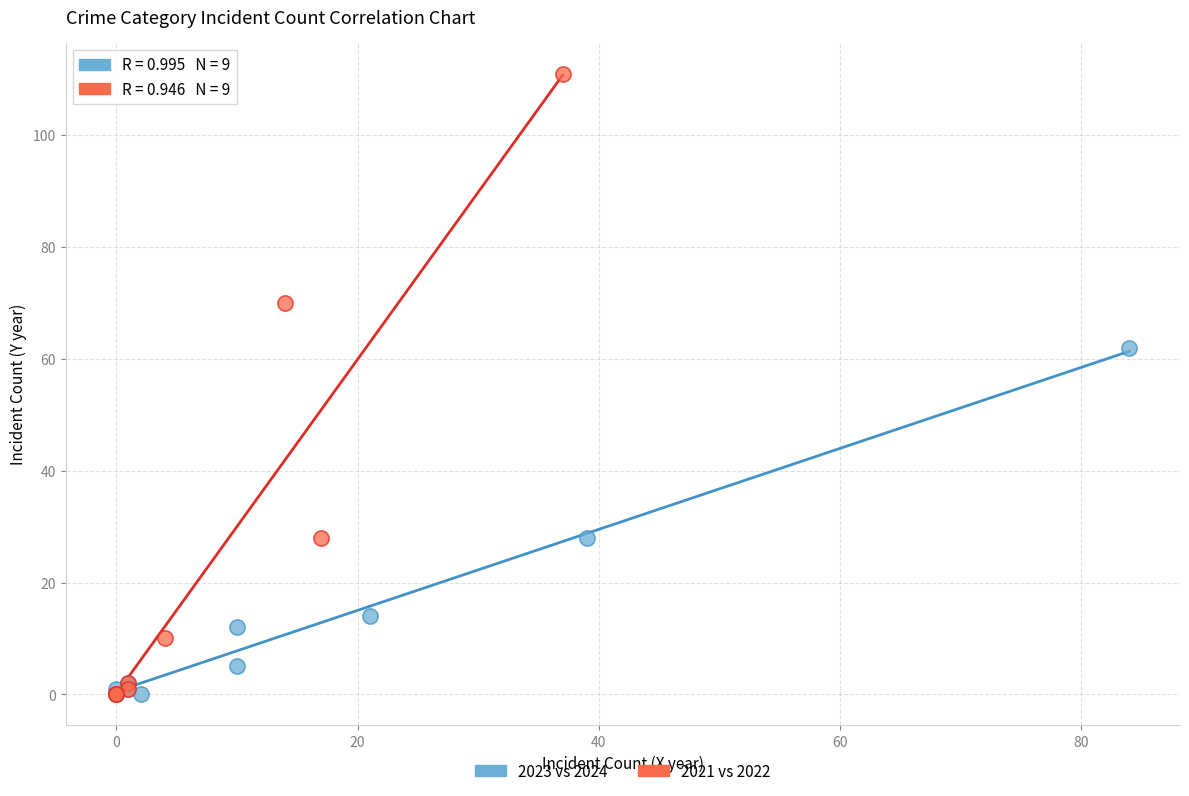

Which series has the largest Y range (max minus min)?

2021 vs 2022